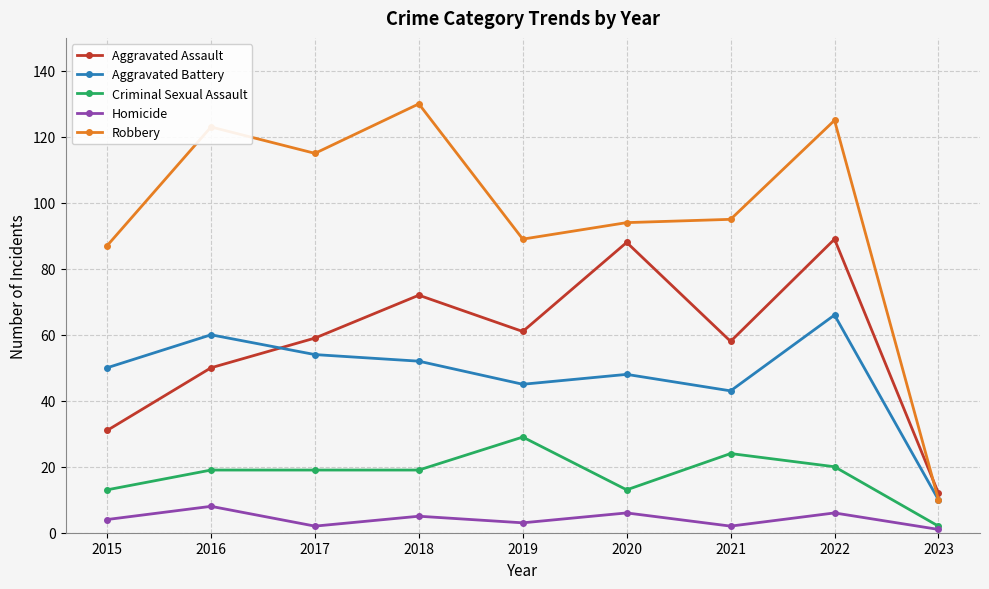

What is the difference between the Criminal Sexual Assault values at 2023 and 2022?

18